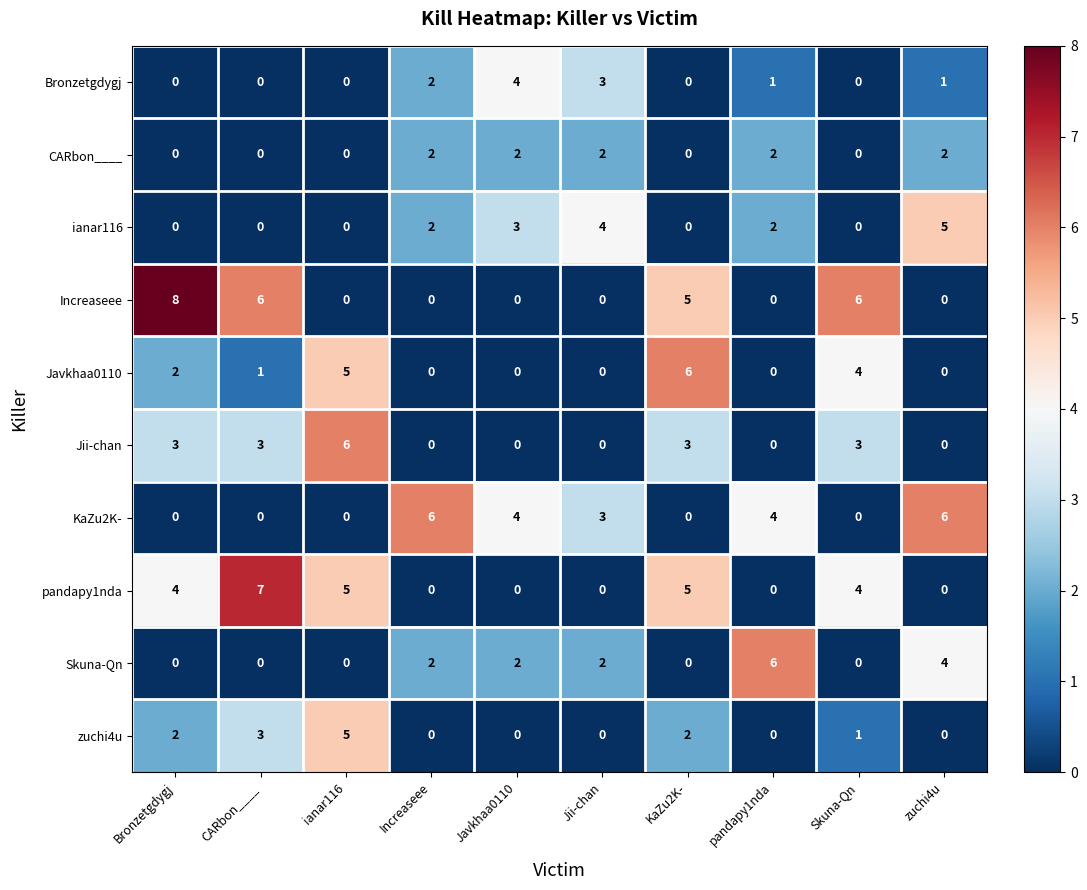

Is the value of ianar116 at CARbon____ greater than the value of KaZu2K- at Jii-chan?

No